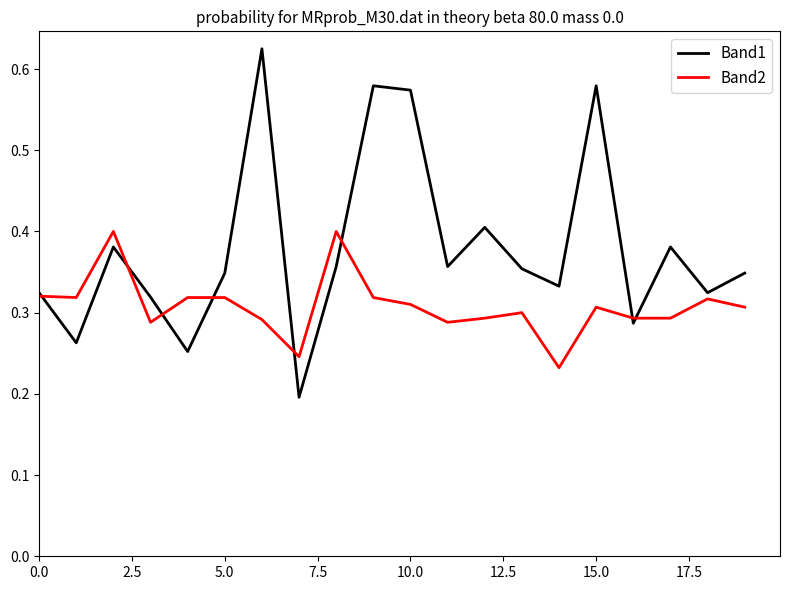

List the series in order of their peak value, highest first.

Band1, Band2